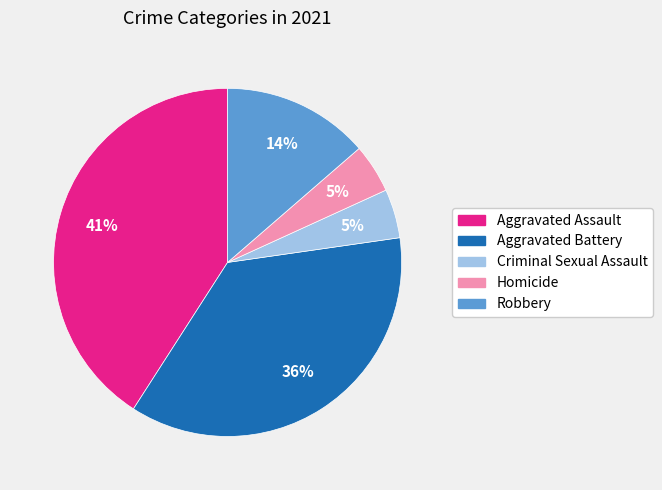

Which category has the biggest portion of the pie?

Aggravated Assault